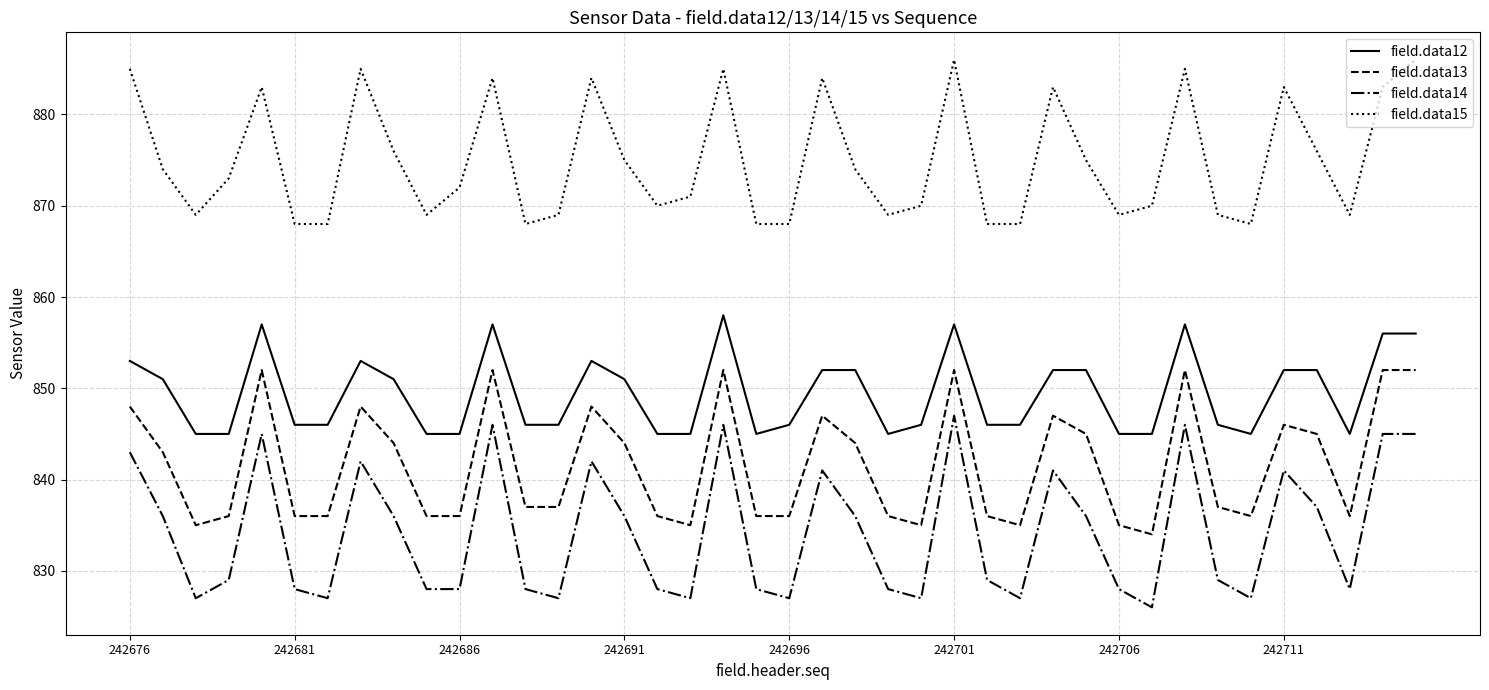

What is the difference between the maximum and minimum values in the field.data13 series?

18